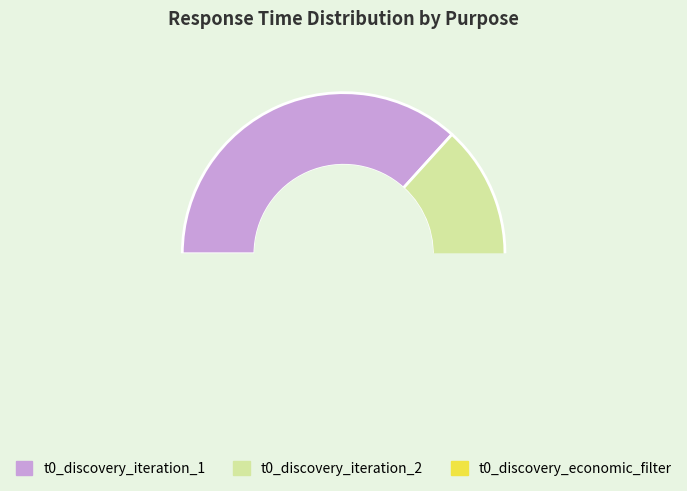

Which category has the smallest portion of the pie?

t0_discovery_economic_filter